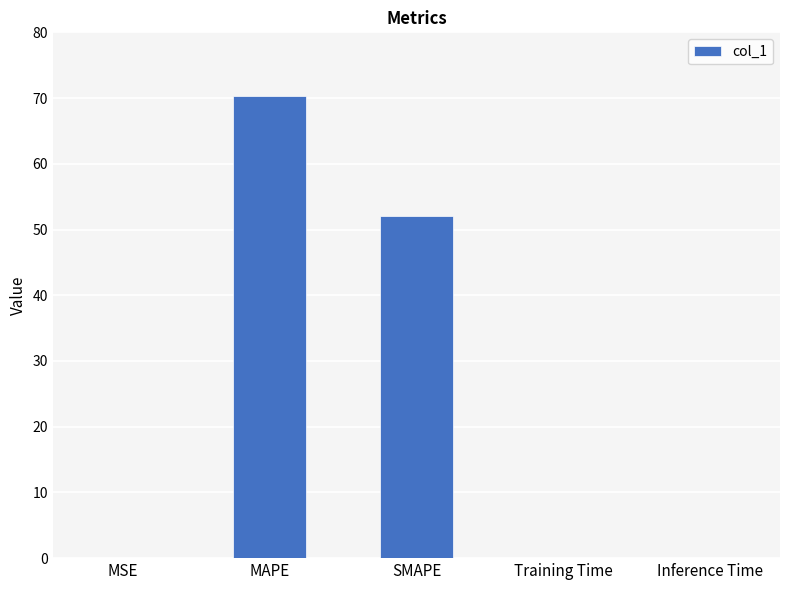

The value at MAPE is 96.2. True or false?

False